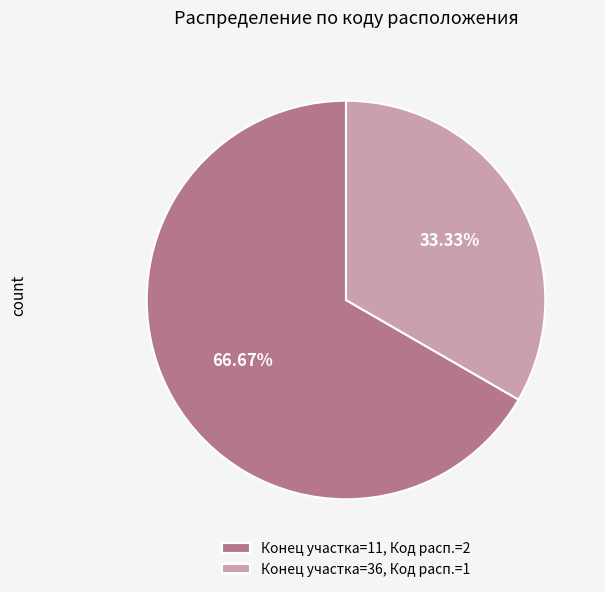

Combined, do Конец участка=36, Код расп.=1 and Конец участка=11, Код расп.=2 account for over 50%?

Yes